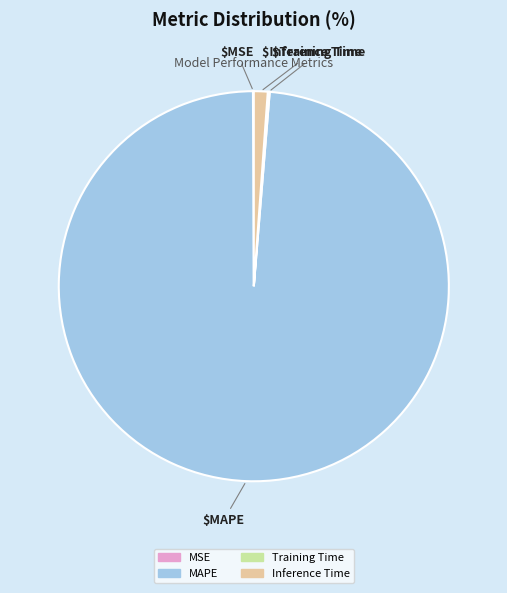

Is there a majority slice in this chart?

Yes